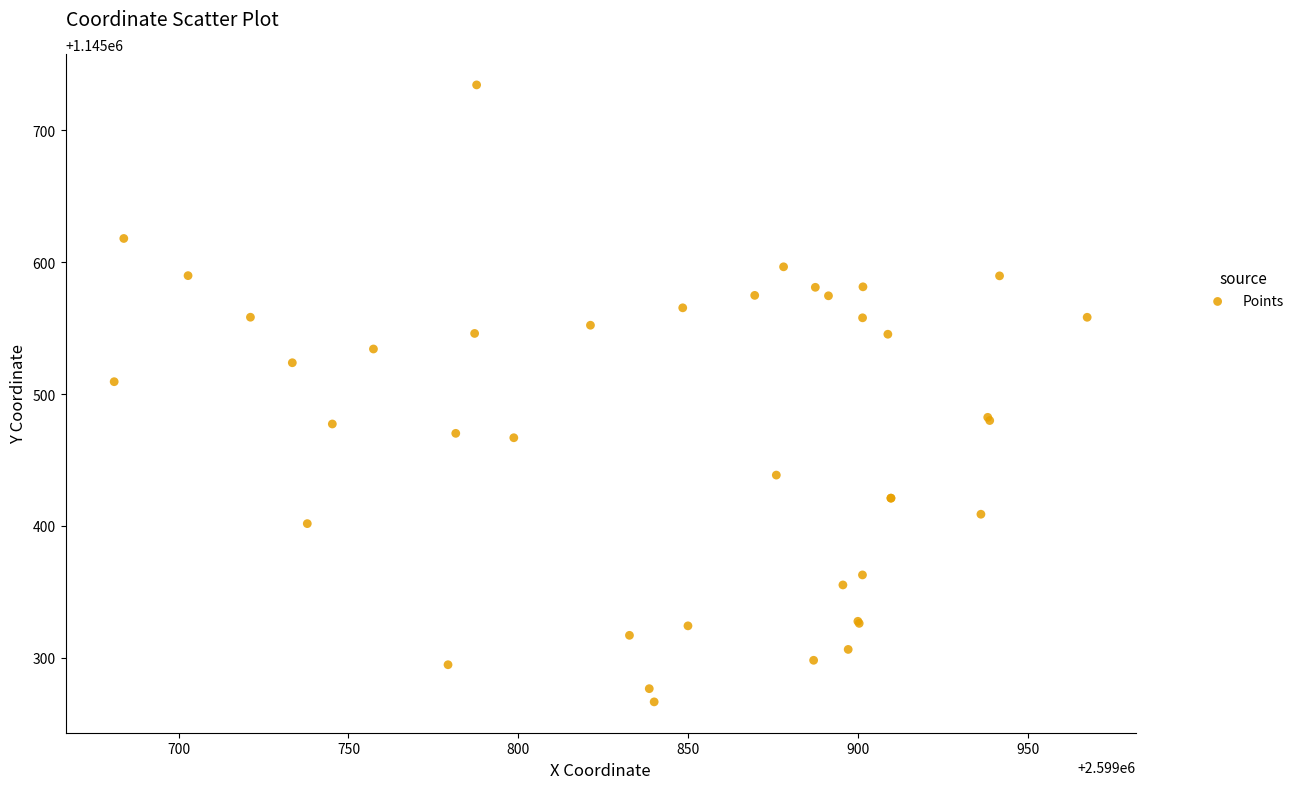

What Y value in the scatter plot is closest to 1145500?

1145509.4